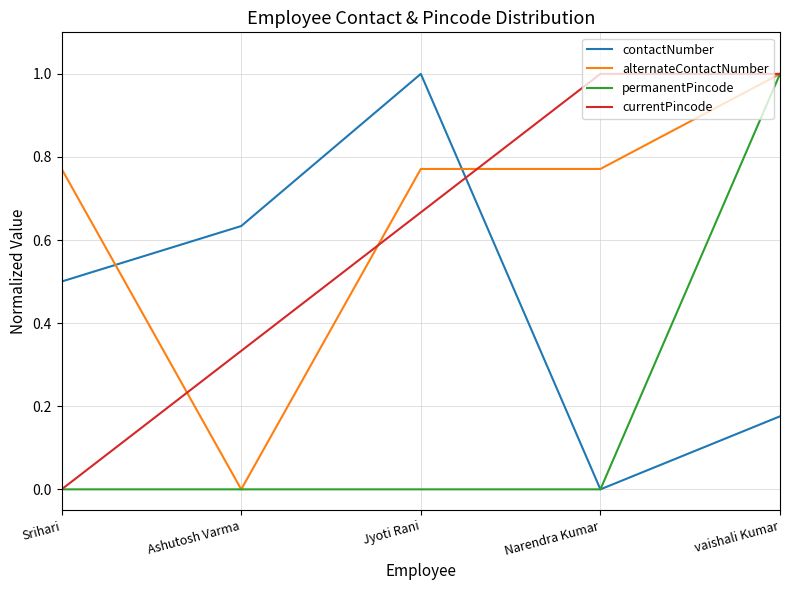

The value of permanentPincode at Ashutosh Varma is -0.7. True or false?

False